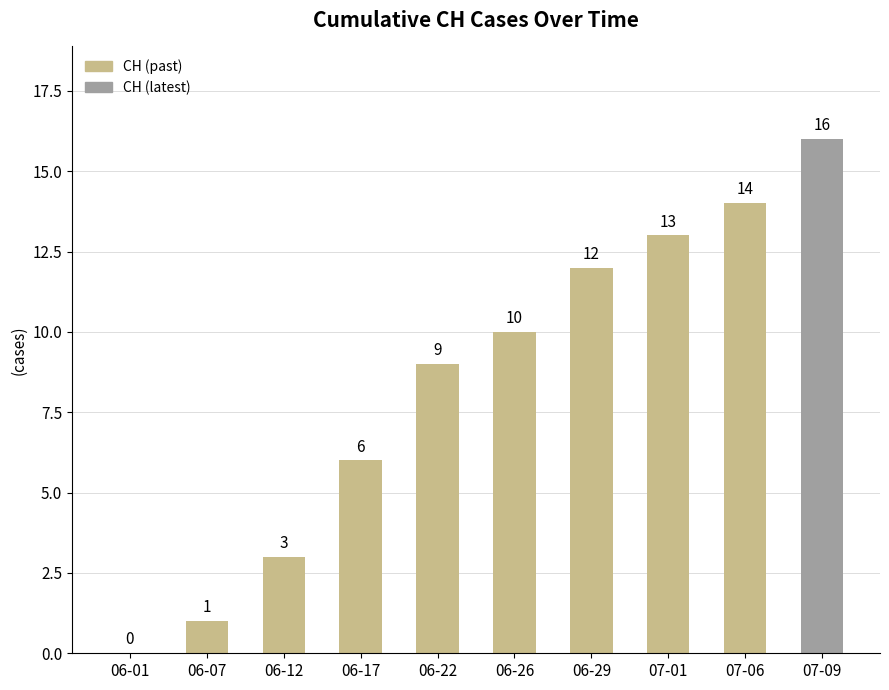

How many series are shown in this chart?

1